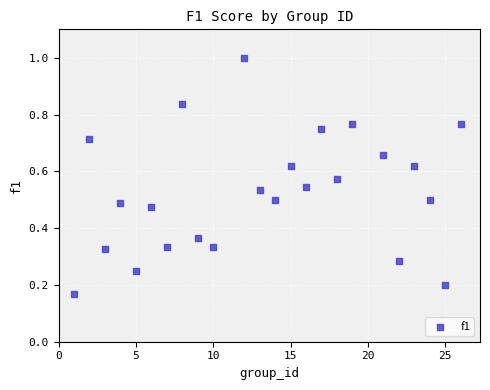

What is the range of X values (max minus min)?

25.0